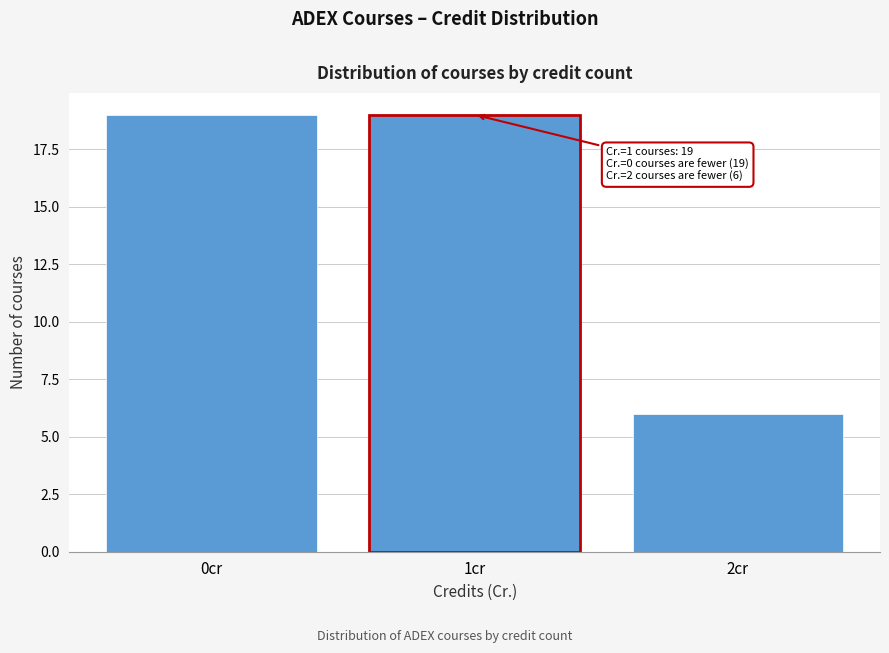

Reading right to left, transcribe all the data shown in this chart.

2cr=6	1cr=19	0cr=19